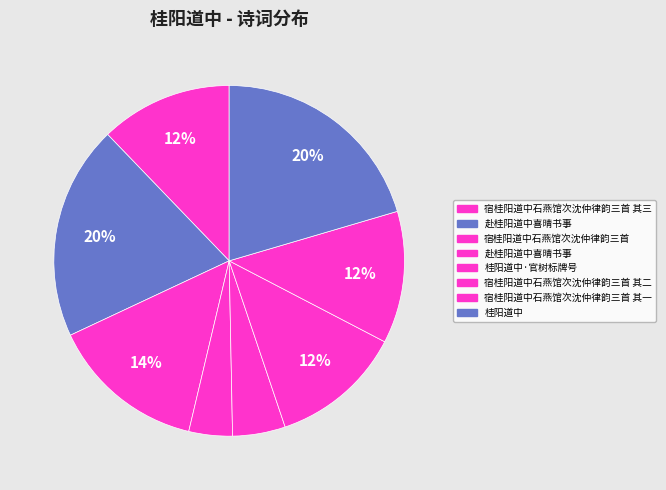

Which category has the biggest portion of the pie?

桂阳道中